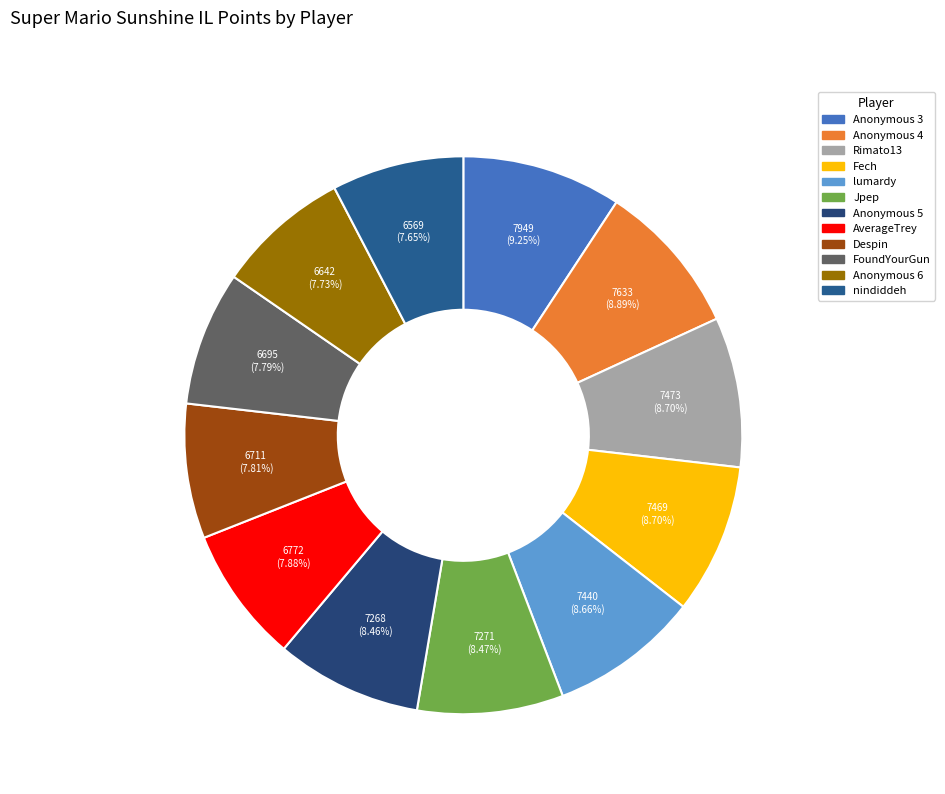

What percentage is the lumardy slice, to the nearest percent?

9%